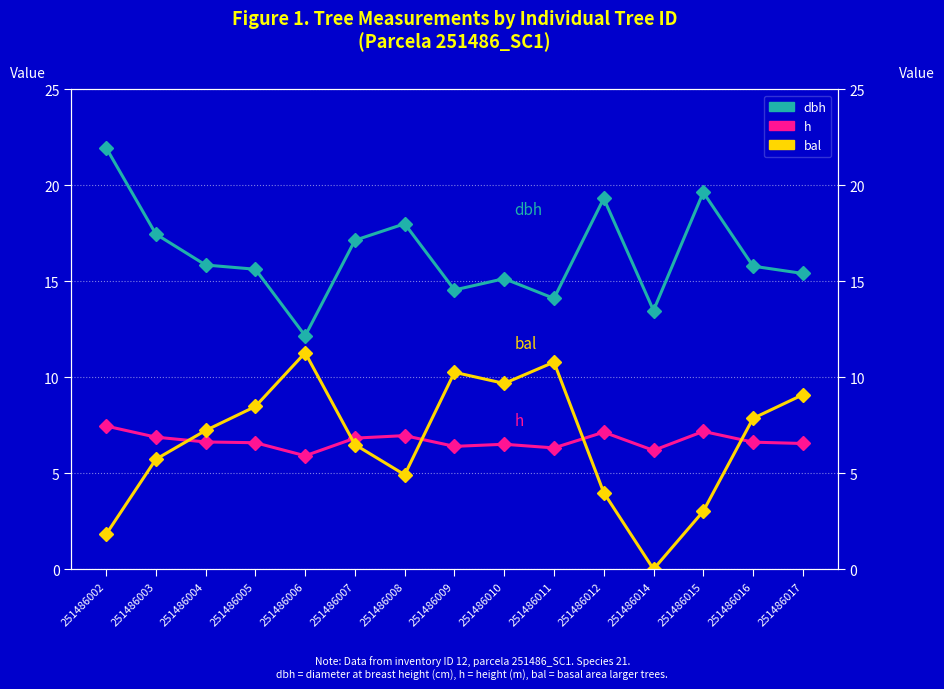

Is the value of dbh at 251486008 greater than the value of h at 251486017?

Yes